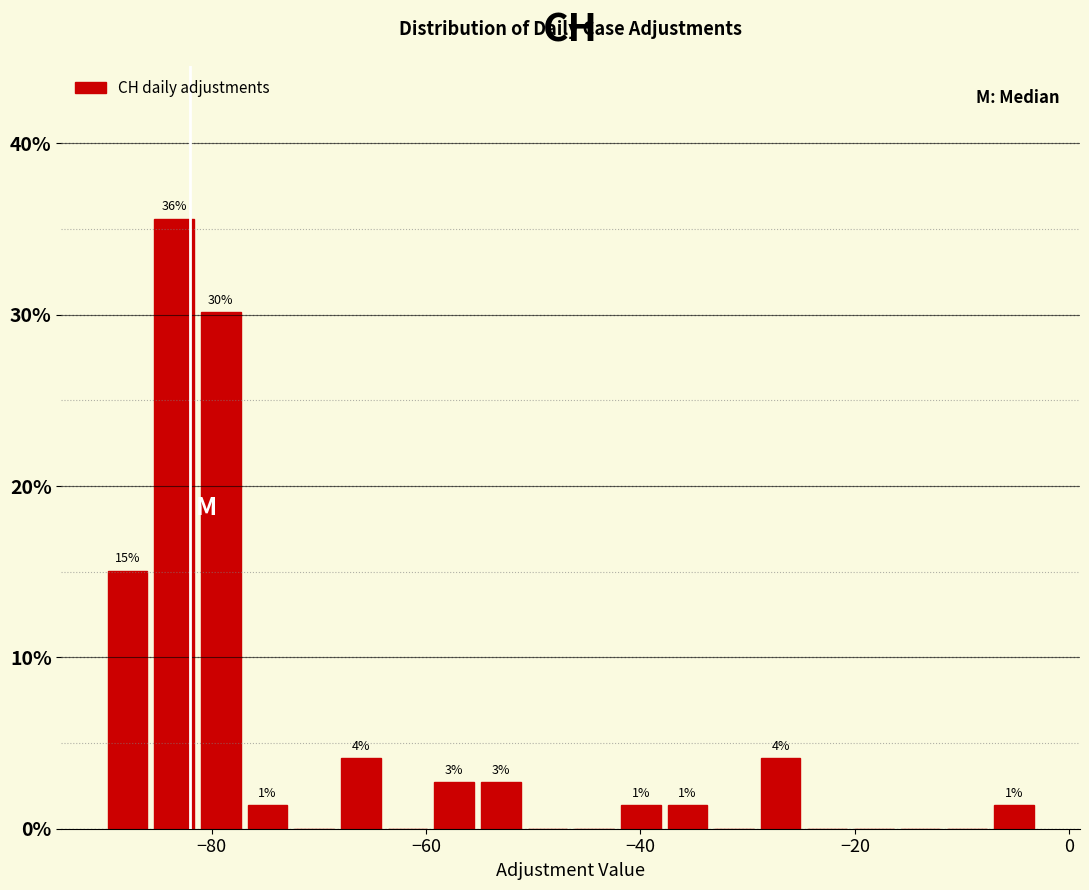

Around what value on the x-axis is the tallest bar? Give the approximate position of its centre, as read against the axis.

-84